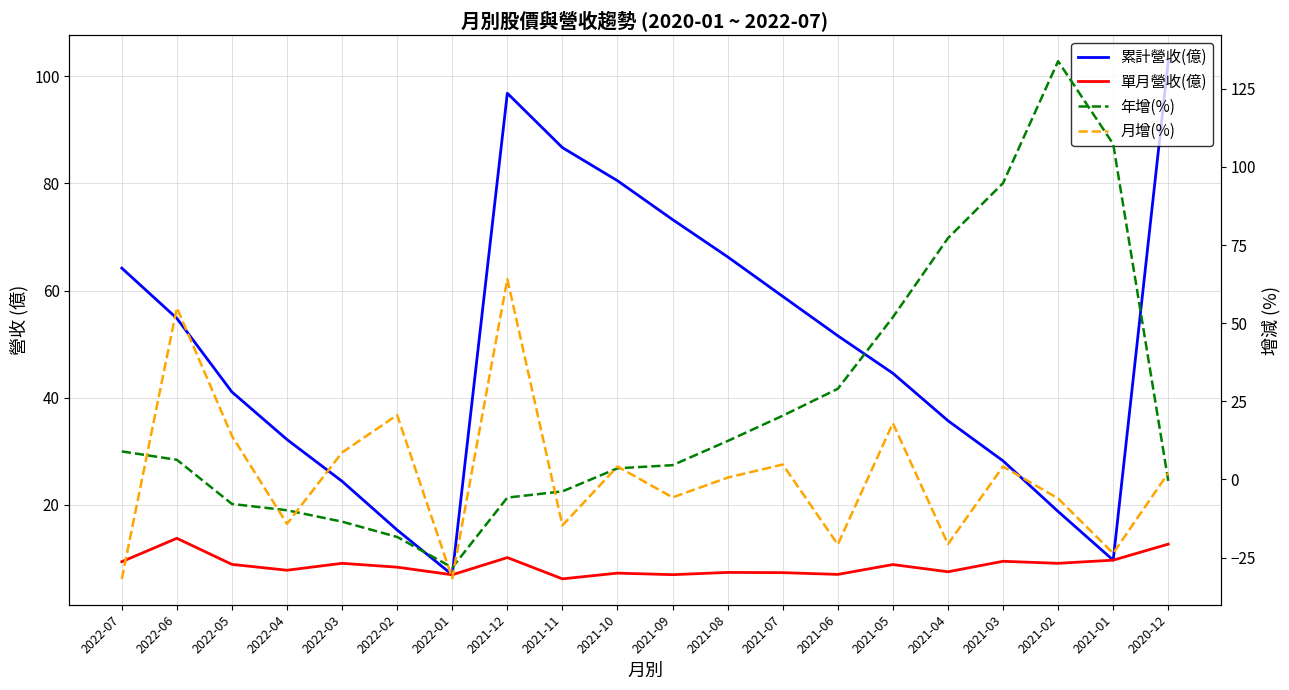

Rank the series at 2021-11 from highest to lowest value.

累計營收(億), 單月營收(億), 年增(%), 月增(%)